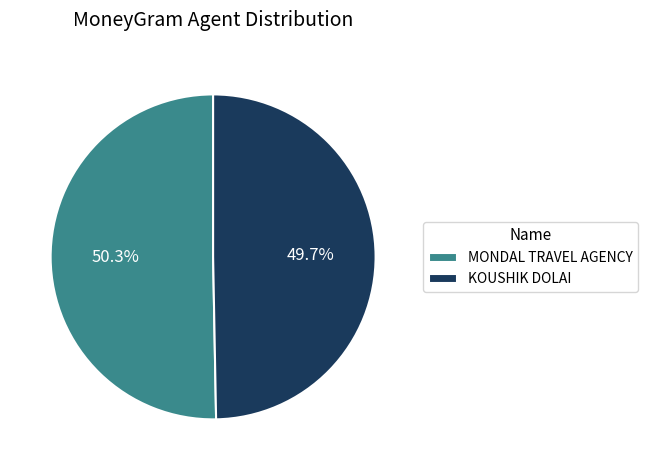

What percentage is NOT represented by KOUSHIK DOLAI?

50.3%